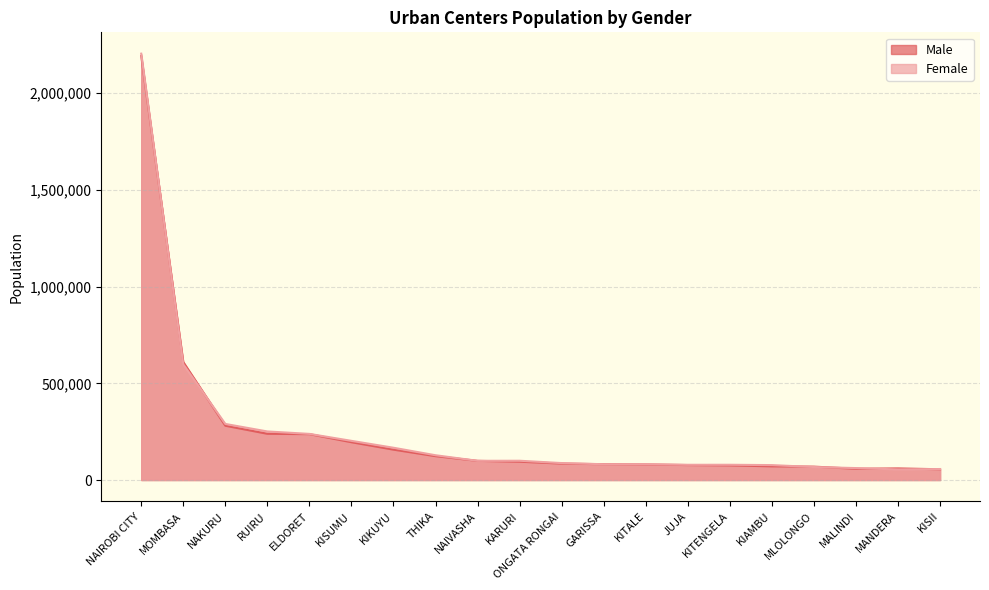

How many interior local peaks does the Male series have?

1